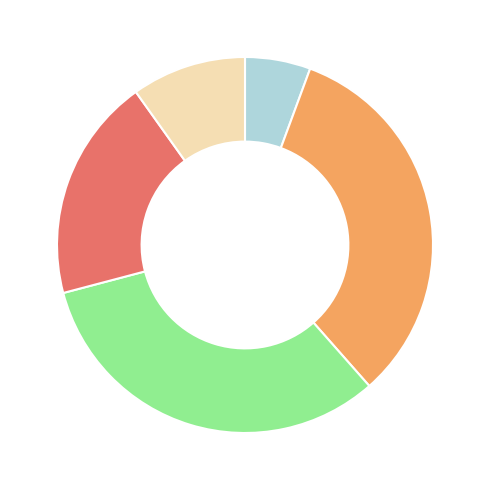

Is there any slice that represents more than half of the pie?

No